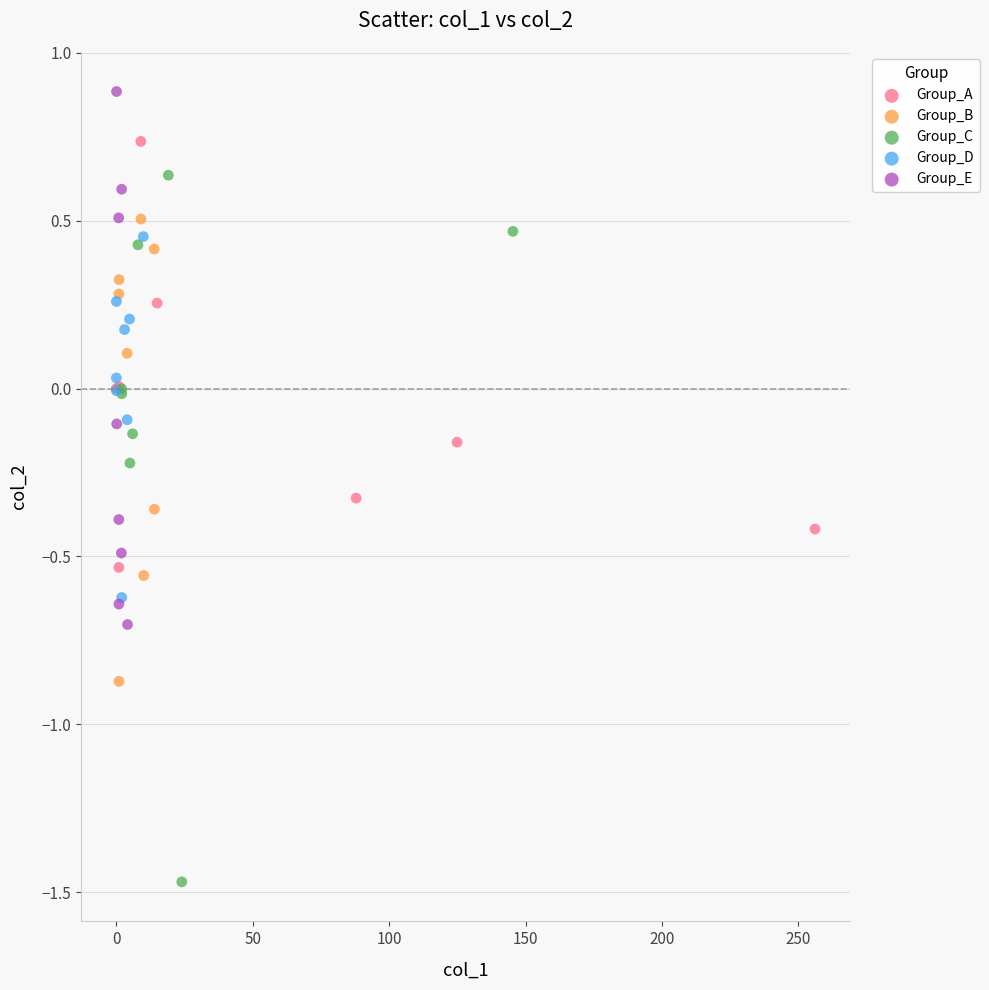

Which series has the largest Y range (max minus min)?

Group_C